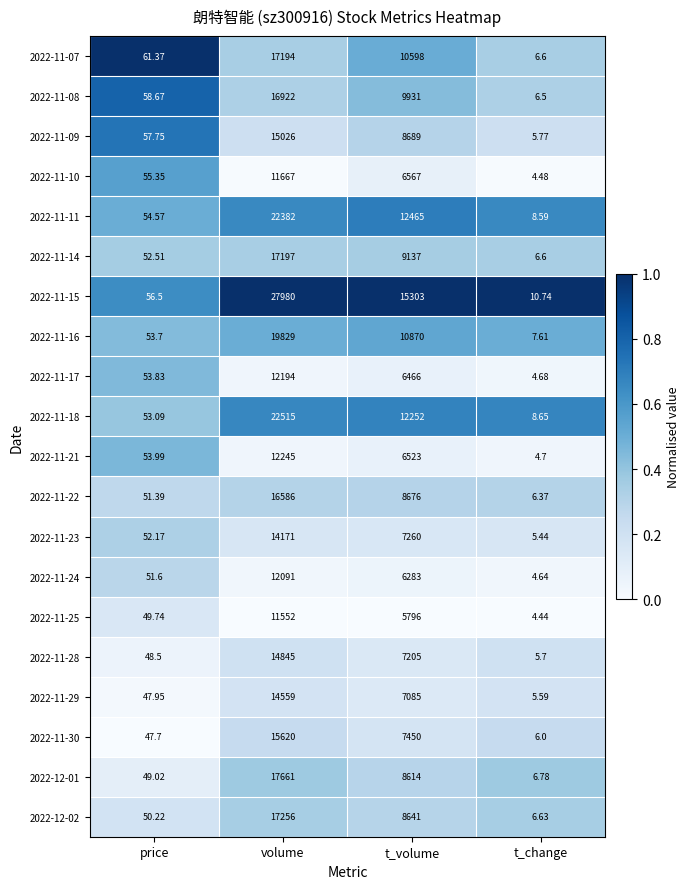

At which category does the chart reach its peak across all series?

volume